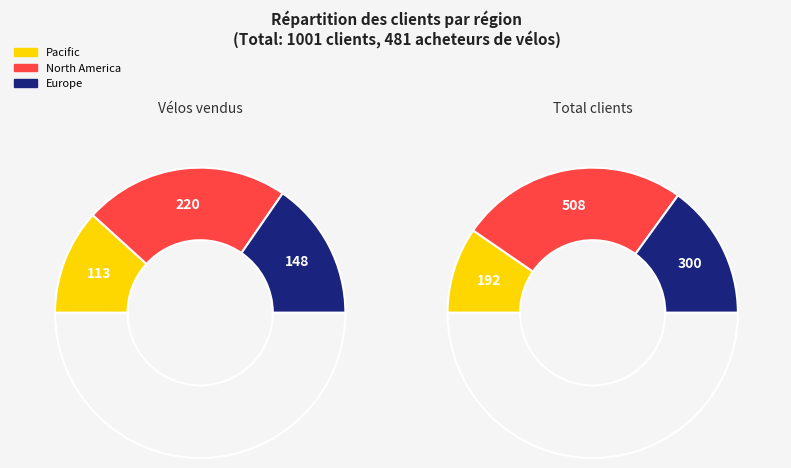

Is Europe the majority of the pie?

No